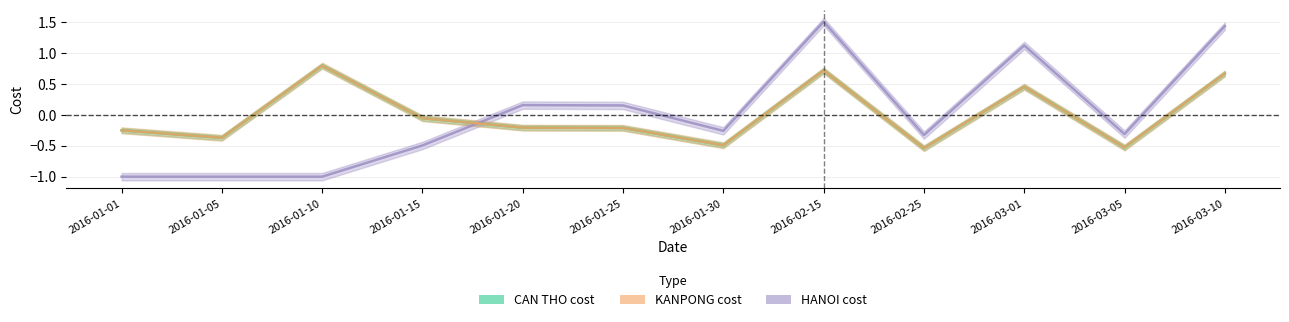

In HANOI cost, how many points are lower than both neighbors (excluding endpoints)?

3